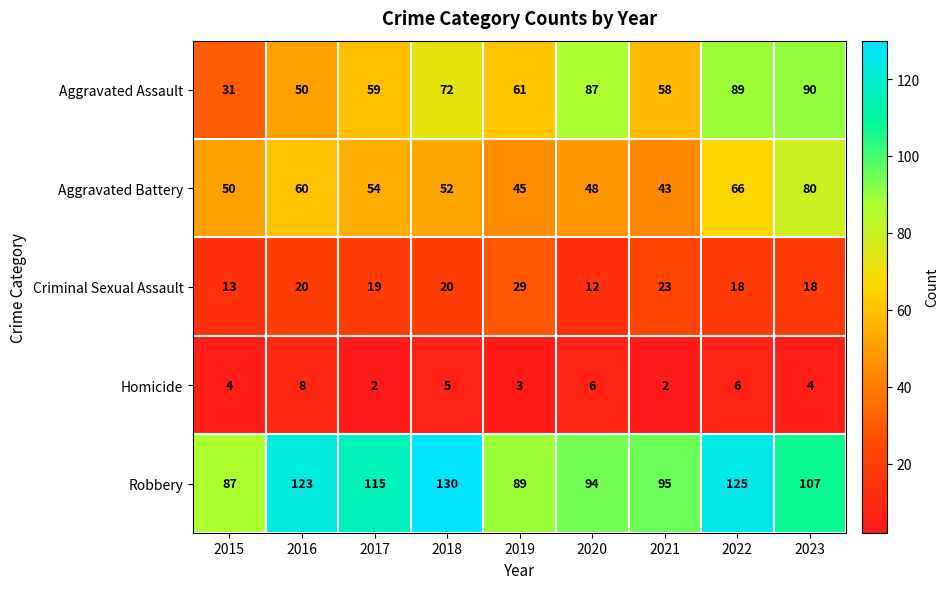

What is the spread (max minus min) of values at 2022?

119